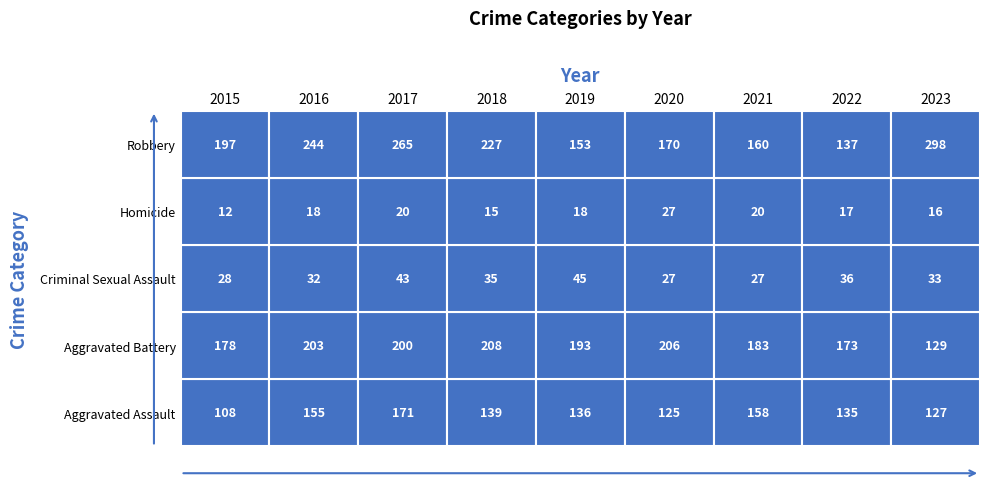

At which category is the sum across all series the highest?

2017